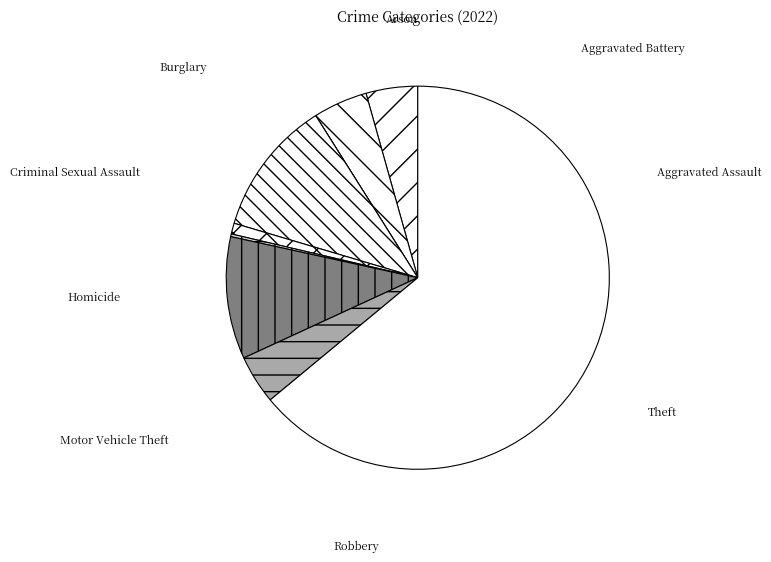

What is the change in value from Aggravated Assault to Motor Vehicle Theft?

+26